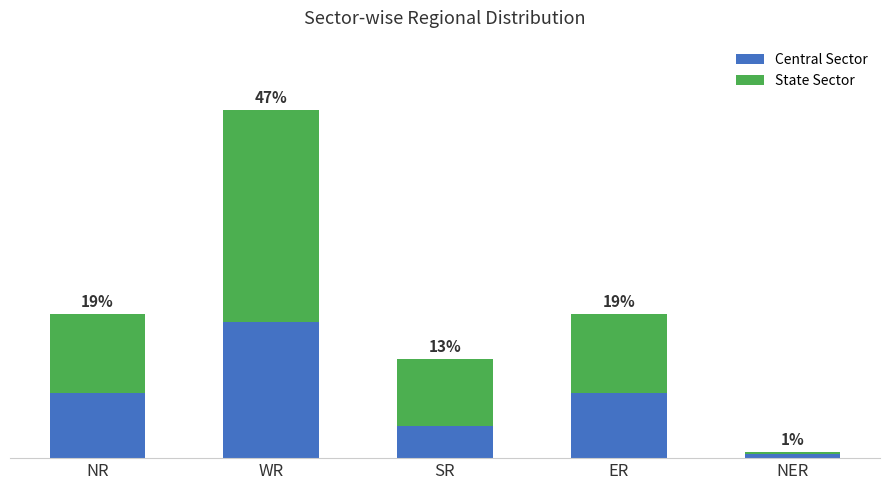

What are all the series names shown in the legend?

Central Sector, State Sector